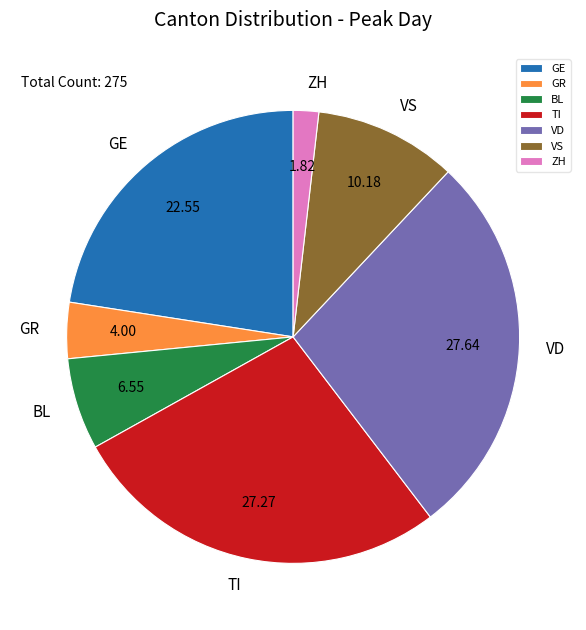

Which has a higher value, BL or GE?

GE